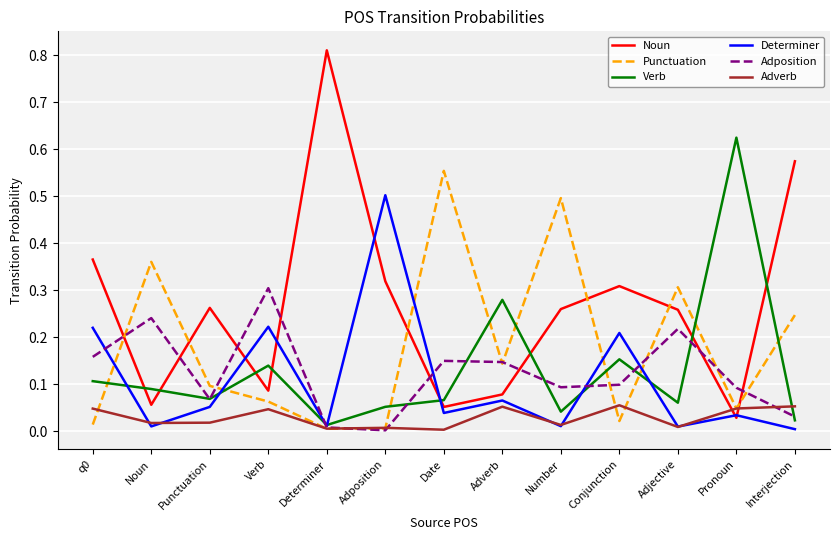

What position from the right is Verb?

10